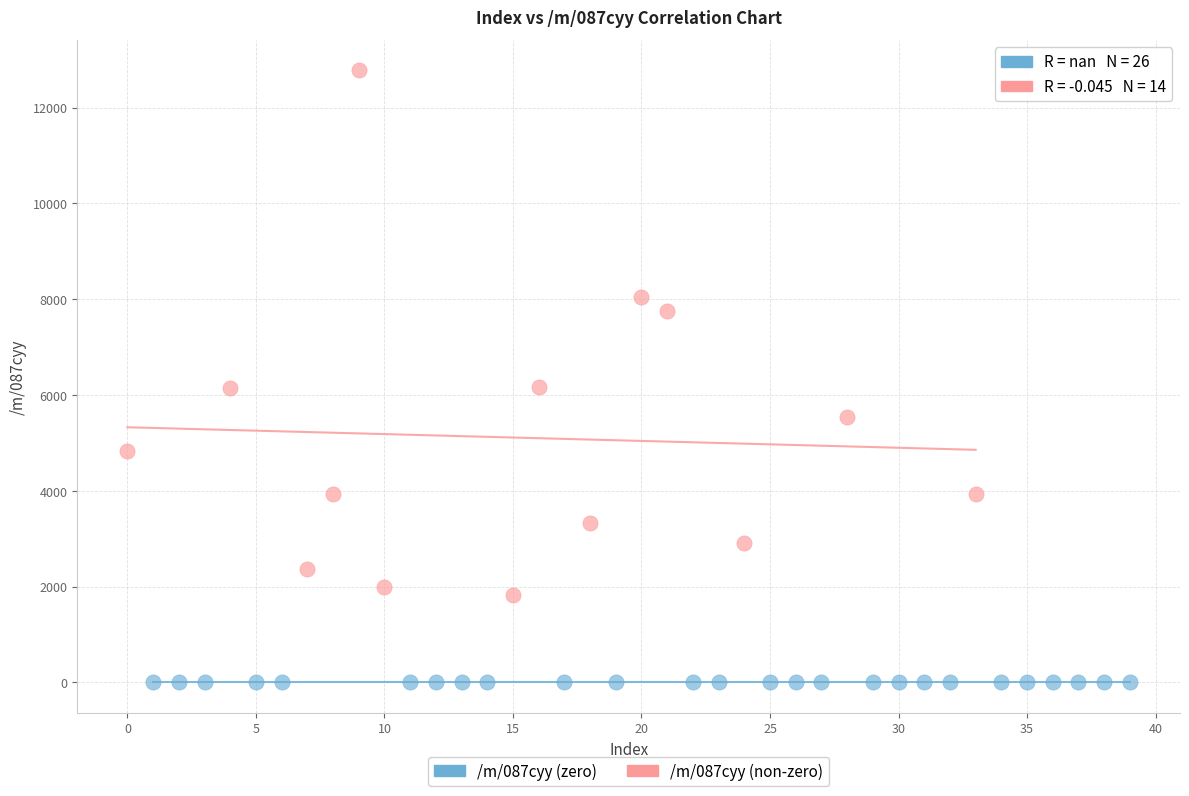

Which series contains the lowest Y value?

/m/087cyy (zero)